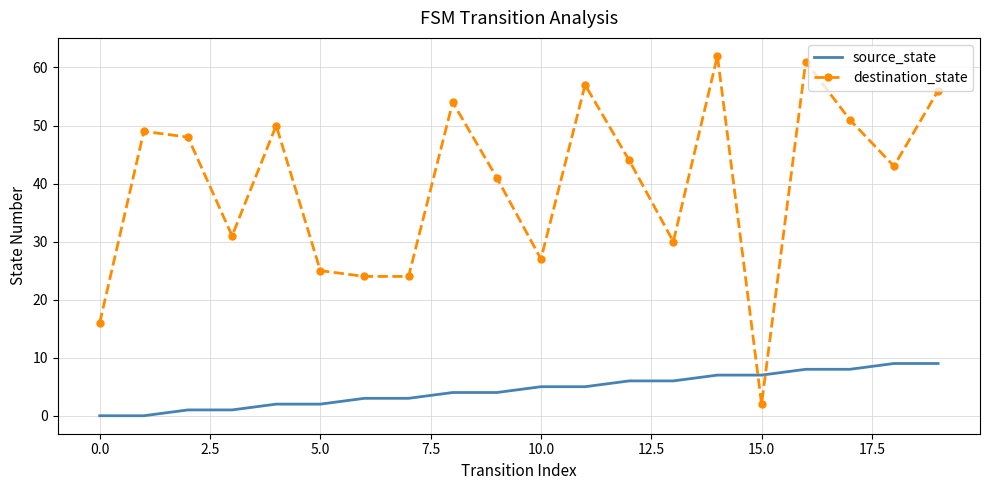

True or false: destination_state and source_state intersect in this chart.

True